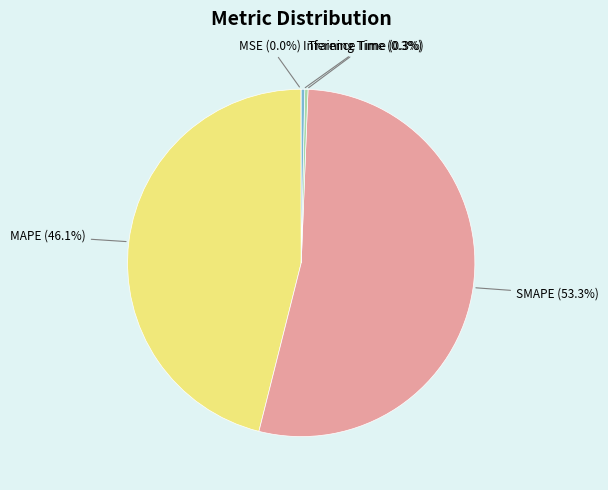

What portion of the pie excludes MAPE?

53.9%